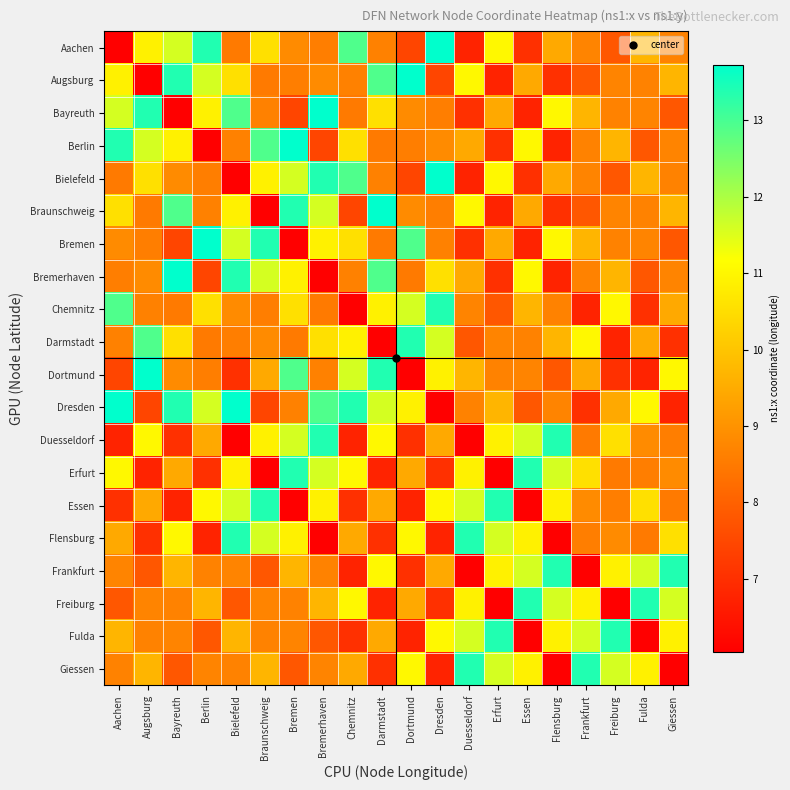

Reading left to right, transcribe all the data shown in this chart.

Aachen: Aachen=6.0	Augsburg=10.9	Bayreuth=11.6	Berlin=13.4	Bielefeld=8.5	Braunschweig=10.6	Bremen=8.8	Bremerhaven=8.6	Chemnitz=12.9	Darmstadt=8.7	Dortmund=7.5	Dresden=13.7	Duesseldorf=6.8	Erfurt=11.0	Essen=7.0	Flensburg=9.4	Frankfurt=8.7	Freiburg=7.8	Fulda=9.7	Giessen=8.7
Augsburg: Aachen=10.9	Augsburg=6.0	Bayreuth=13.4	Berlin=11.6	Bielefeld=10.6	Braunschweig=8.5	Bremen=8.6	Bremerhaven=8.8	Chemnitz=8.7	Darmstadt=12.9	Dortmund=13.7	Dresden=7.5	Duesseldorf=11.0	Erfurt=6.8	Essen=9.4	Flensburg=7.0	Frankfurt=7.8	Freiburg=8.7	Fulda=8.7	Giessen=9.7
Bayreuth: Aachen=11.6	Augsburg=13.4	Bayreuth=6.0	Berlin=10.9	Bielefeld=12.9	Braunschweig=8.7	Bremen=7.5	Bremerhaven=13.7	Chemnitz=8.5	Darmstadt=10.6	Dortmund=8.8	Dresden=8.6	Duesseldorf=7.0	Erfurt=9.4	Essen=6.8	Flensburg=11.0	Frankfurt=9.7	Freiburg=8.7	Fulda=8.7	Giessen=7.8
Berlin: Aachen=13.4	Augsburg=11.6	Bayreuth=10.9	Berlin=6.0	Bielefeld=8.7	Braunschweig=12.9	Bremen=13.7	Bremerhaven=7.5	Chemnitz=10.6	Darmstadt=8.5	Dortmund=8.6	Dresden=8.8	Duesseldorf=9.4	Erfurt=7.0	Essen=11.0	Flensburg=6.8	Frankfurt=8.7	Freiburg=9.7	Fulda=7.8	Giessen=8.7
Bielefeld: Aachen=8.5	Augsburg=10.6	Bayreuth=8.8	Berlin=8.6	Bielefeld=6.0	Braunschweig=10.9	Bremen=11.6	Bremerhaven=13.4	Chemnitz=12.9	Darmstadt=8.7	Dortmund=7.5	Dresden=13.7	Duesseldorf=6.8	Erfurt=11.0	Essen=7.0	Flensburg=9.4	Frankfurt=8.7	Freiburg=7.8	Fulda=9.7	Giessen=8.7
Braunschweig: Aachen=10.6	Augsburg=8.5	Bayreuth=12.9	Berlin=8.7	Bielefeld=10.9	Braunschweig=6.0	Bremen=13.4	Bremerhaven=11.6	Chemnitz=7.5	Darmstadt=13.7	Dortmund=8.8	Dresden=8.6	Duesseldorf=11.0	Erfurt=6.8	Essen=9.4	Flensburg=7.0	Frankfurt=7.8	Freiburg=8.7	Fulda=8.7	Giessen=9.7
Bremen: Aachen=8.8	Augsburg=8.6	Bayreuth=7.5	Berlin=13.7	Bielefeld=11.6	Braunschweig=13.4	Bremen=6.0	Bremerhaven=10.9	Chemnitz=10.6	Darmstadt=8.5	Dortmund=12.9	Dresden=8.7	Duesseldorf=7.0	Erfurt=9.4	Essen=6.8	Flensburg=11.0	Frankfurt=9.7	Freiburg=8.7	Fulda=8.7	Giessen=7.8
Bremerhaven: Aachen=8.6	Augsburg=8.8	Bayreuth=13.7	Berlin=7.5	Bielefeld=13.4	Braunschweig=11.6	Bremen=10.9	Bremerhaven=6.0	Chemnitz=8.7	Darmstadt=12.9	Dortmund=8.5	Dresden=10.6	Duesseldorf=9.4	Erfurt=7.0	Essen=11.0	Flensburg=6.8	Frankfurt=8.7	Freiburg=9.7	Fulda=7.8	Giessen=8.7
Chemnitz: Aachen=12.9	Augsburg=8.7	Bayreuth=8.5	Berlin=10.6	Bielefeld=8.8	Braunschweig=8.6	Bremen=10.6	Bremerhaven=8.5	Chemnitz=6.0	Darmstadt=10.9	Dortmund=11.6	Dresden=13.4	Duesseldorf=8.7	Erfurt=7.8	Essen=9.7	Flensburg=8.7	Frankfurt=6.8	Freiburg=11.0	Fulda=7.0	Giessen=9.4
Darmstadt: Aachen=8.7	Augsburg=12.9	Bayreuth=10.6	Berlin=8.5	Bielefeld=8.6	Braunschweig=8.8	Bremen=8.5	Bremerhaven=10.6	Chemnitz=10.9	Darmstadt=6.0	Dortmund=13.4	Dresden=11.6	Duesseldorf=7.8	Erfurt=8.7	Essen=8.7	Flensburg=9.7	Frankfurt=11.0	Freiburg=6.8	Fulda=9.4	Giessen=7.0
Dortmund: Aachen=7.5	Augsburg=13.7	Bayreuth=8.8	Berlin=8.6	Bielefeld=7.0	Braunschweig=9.4	Bremen=12.9	Bremerhaven=8.7	Chemnitz=11.6	Darmstadt=13.4	Dortmund=6.0	Dresden=10.9	Duesseldorf=9.7	Erfurt=8.7	Essen=8.7	Flensburg=7.8	Frankfurt=9.4	Freiburg=7.0	Fulda=6.8	Giessen=11.0
Dresden: Aachen=13.7	Augsburg=7.5	Bayreuth=13.4	Berlin=11.6	Bielefeld=13.7	Braunschweig=7.5	Bremen=8.7	Bremerhaven=12.9	Chemnitz=13.4	Darmstadt=11.6	Dortmund=10.9	Dresden=6.0	Duesseldorf=8.7	Erfurt=9.7	Essen=7.8	Flensburg=8.7	Frankfurt=7.0	Freiburg=9.4	Fulda=11.0	Giessen=6.8
Duesseldorf: Aachen=6.8	Augsburg=11.0	Bayreuth=7.0	Berlin=9.4	Bielefeld=6.0	Braunschweig=10.9	Bremen=11.6	Bremerhaven=13.4	Chemnitz=6.8	Darmstadt=11.0	Dortmund=7.0	Dresden=9.4	Duesseldorf=6.0	Erfurt=10.9	Essen=11.6	Flensburg=13.4	Frankfurt=8.5	Freiburg=10.6	Fulda=8.8	Giessen=8.6
Erfurt: Aachen=11.0	Augsburg=6.8	Bayreuth=9.4	Berlin=7.0	Bielefeld=10.9	Braunschweig=6.0	Bremen=13.4	Bremerhaven=11.6	Chemnitz=11.0	Darmstadt=6.8	Dortmund=9.4	Dresden=7.0	Duesseldorf=10.9	Erfurt=6.0	Essen=13.4	Flensburg=11.6	Frankfurt=10.6	Freiburg=8.5	Fulda=8.6	Giessen=8.8
Essen: Aachen=7.0	Augsburg=9.4	Bayreuth=6.8	Berlin=11.0	Bielefeld=11.6	Braunschweig=13.4	Bremen=6.0	Bremerhaven=10.9	Chemnitz=7.0	Darmstadt=9.4	Dortmund=6.8	Dresden=11.0	Duesseldorf=11.6	Erfurt=13.4	Essen=6.0	Flensburg=10.9	Frankfurt=8.8	Freiburg=8.6	Fulda=10.6	Giessen=8.5
Flensburg: Aachen=9.4	Augsburg=7.0	Bayreuth=11.0	Berlin=6.8	Bielefeld=13.4	Braunschweig=11.6	Bremen=10.9	Bremerhaven=6.0	Chemnitz=9.4	Darmstadt=7.0	Dortmund=11.0	Dresden=6.8	Duesseldorf=13.4	Erfurt=11.6	Essen=10.9	Flensburg=6.0	Frankfurt=8.6	Freiburg=8.8	Fulda=8.5	Giessen=10.6
Frankfurt: Aachen=8.7	Augsburg=7.8	Bayreuth=9.7	Berlin=8.7	Bielefeld=8.7	Braunschweig=7.8	Bremen=9.7	Bremerhaven=8.7	Chemnitz=6.8	Darmstadt=11.0	Dortmund=7.0	Dresden=9.4	Duesseldorf=6.0	Erfurt=10.9	Essen=11.6	Flensburg=13.4	Frankfurt=6.0	Freiburg=10.9	Fulda=11.6	Giessen=13.4
Freiburg: Aachen=7.8	Augsburg=8.7	Bayreuth=8.7	Berlin=9.7	Bielefeld=7.8	Braunschweig=8.7	Bremen=8.7	Bremerhaven=9.7	Chemnitz=11.0	Darmstadt=6.8	Dortmund=9.4	Dresden=7.0	Duesseldorf=10.9	Erfurt=6.0	Essen=13.4	Flensburg=11.6	Frankfurt=10.9	Freiburg=6.0	Fulda=13.4	Giessen=11.6
Fulda: Aachen=9.7	Augsburg=8.7	Bayreuth=8.7	Berlin=7.8	Bielefeld=9.7	Braunschweig=8.7	Bremen=8.7	Bremerhaven=7.8	Chemnitz=7.0	Darmstadt=9.4	Dortmund=6.8	Dresden=11.0	Duesseldorf=11.6	Erfurt=13.4	Essen=6.0	Flensburg=10.9	Frankfurt=11.6	Freiburg=13.4	Fulda=6.0	Giessen=10.9
Giessen: Aachen=8.7	Augsburg=9.7	Bayreuth=7.8	Berlin=8.7	Bielefeld=8.7	Braunschweig=9.7	Bremen=7.8	Bremerhaven=8.7	Chemnitz=9.4	Darmstadt=7.0	Dortmund=11.0	Dresden=6.8	Duesseldorf=13.4	Erfurt=11.6	Essen=10.9	Flensburg=6.0	Frankfurt=13.4	Freiburg=11.6	Fulda=10.9	Giessen=6.0